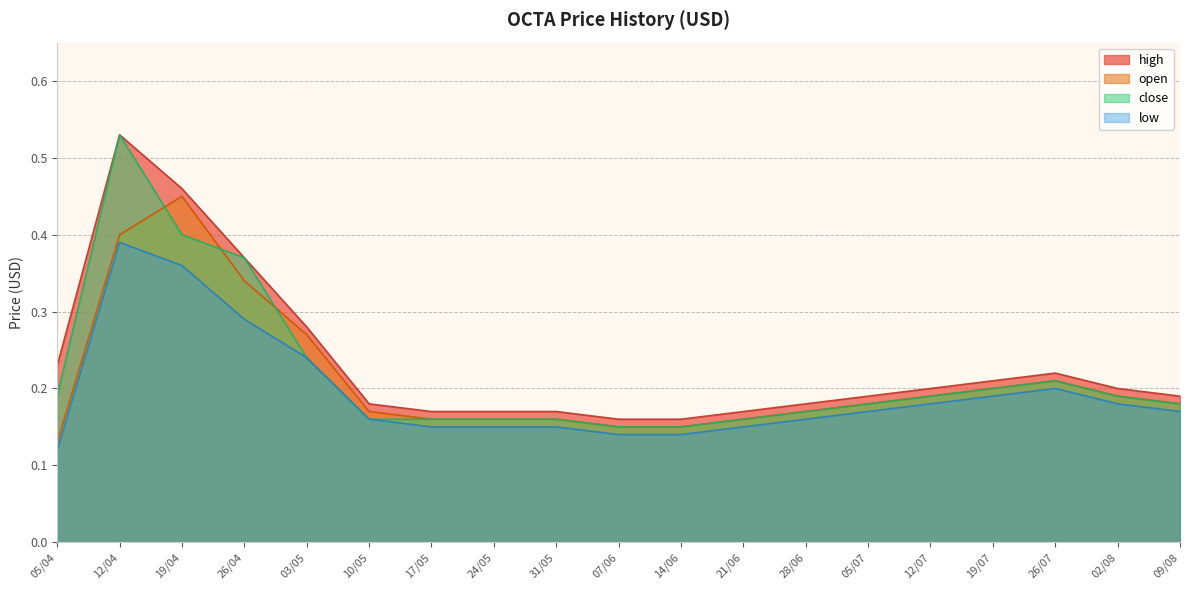

What is the approximate value of low at 10/05?

0.2